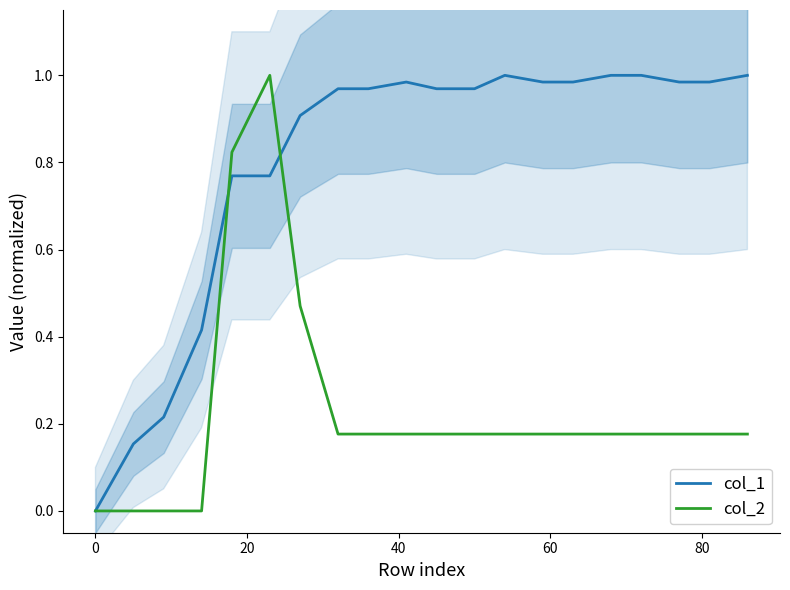

True or false: col_1 and col_2 cross at least once.

True